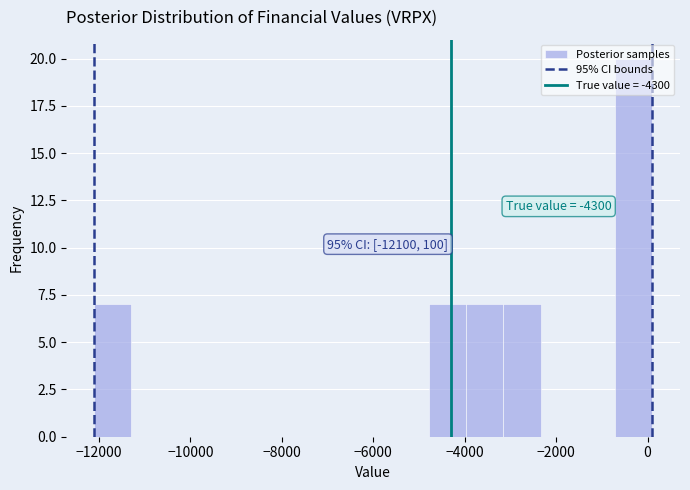

Over which range of the x-axis is the bar tallest?

-800 to 200